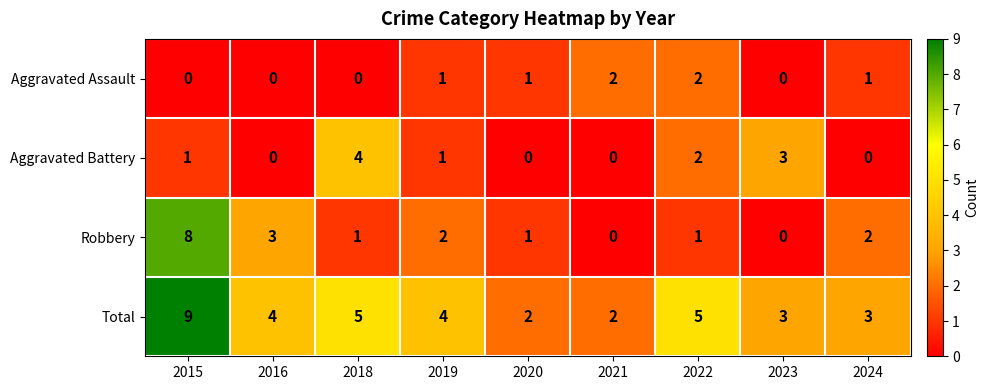

How many Robbery values are between 1 and 2?

5